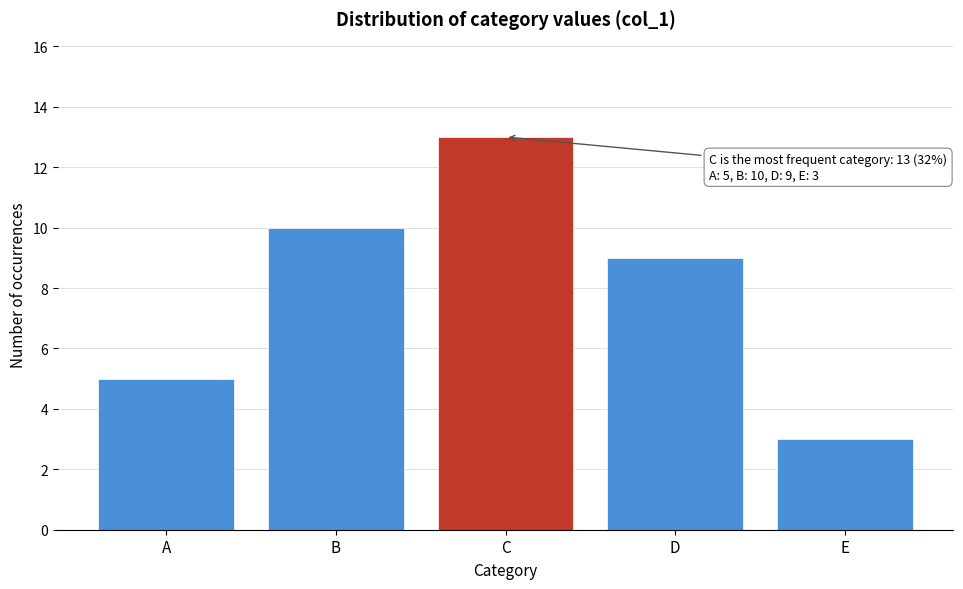

Reading left to right, list all the values displayed in this chart.

A=5	B=10	C=13	D=9	E=3